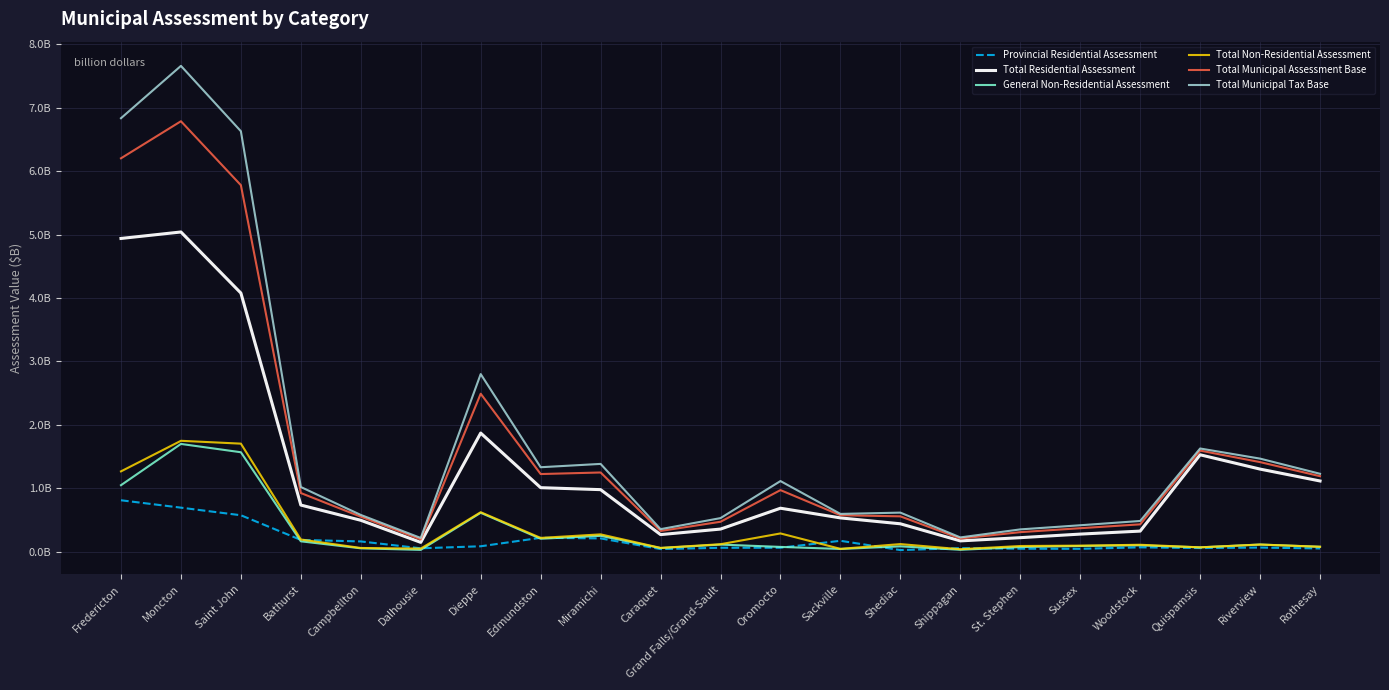

Which series has the largest total across all categories?

Total Municipal Tax Base